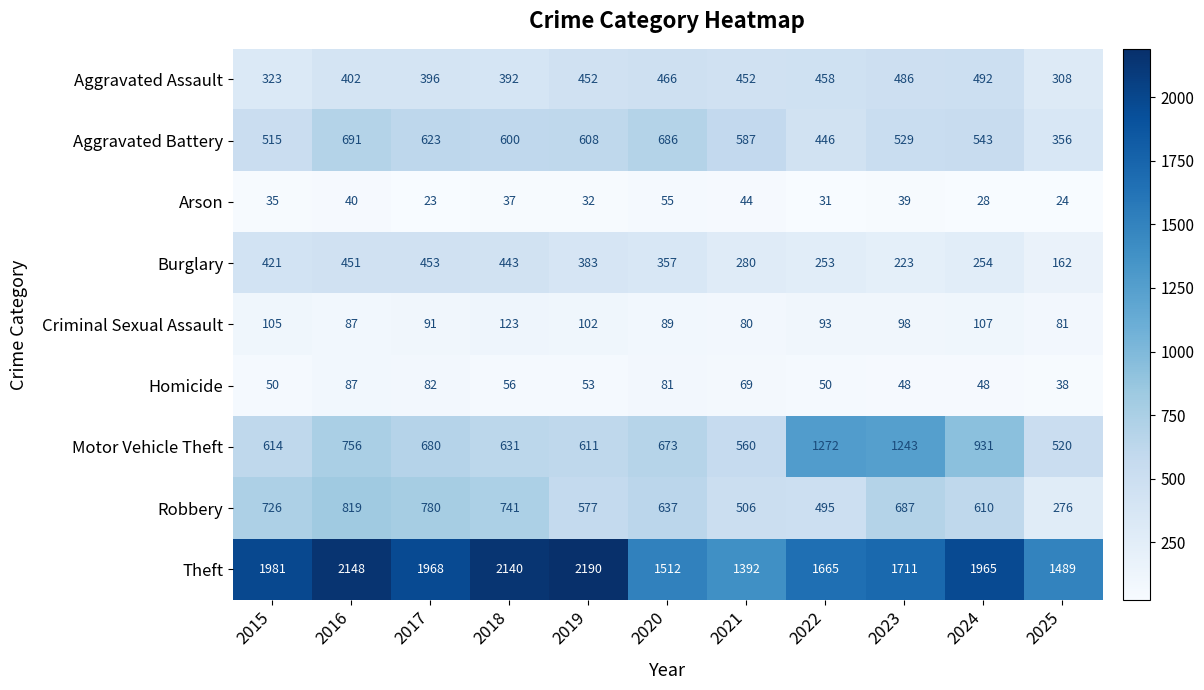

Which label corresponds to the smallest value in the chart?

2017